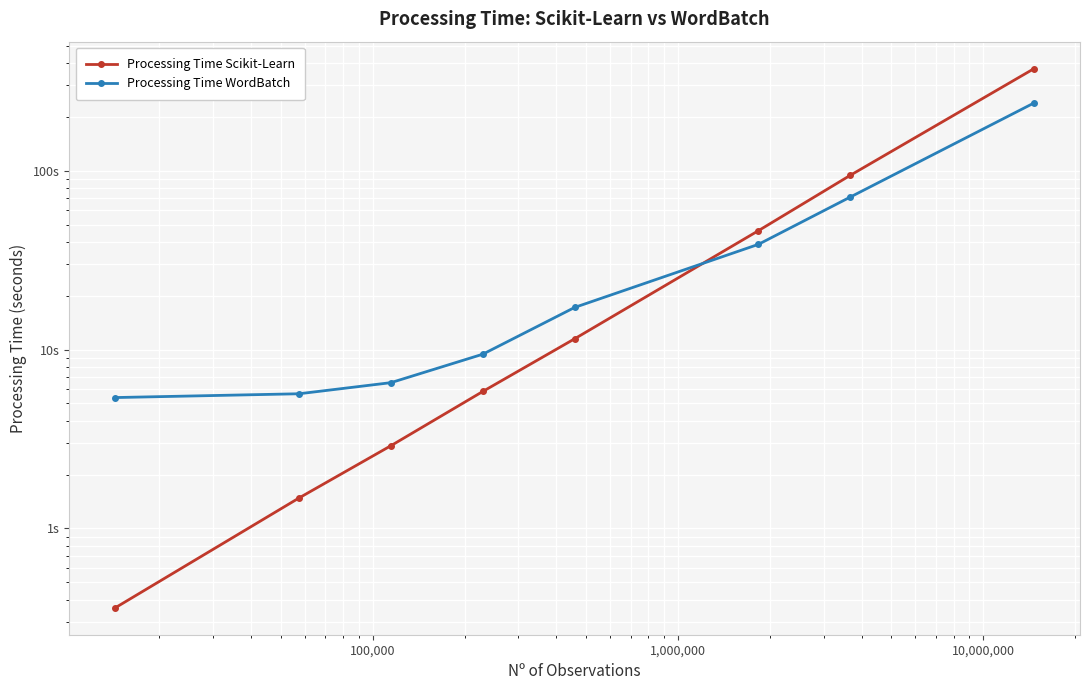

How many categories are shown in the chart?

8